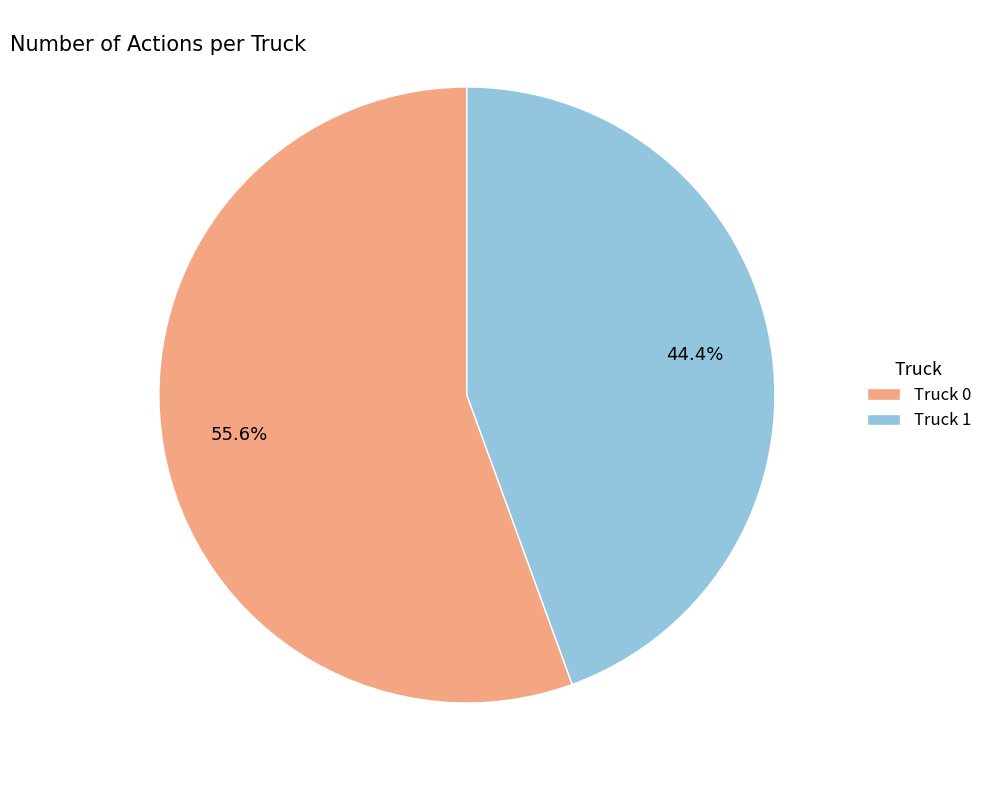

Count the number of slices in the pie.

2